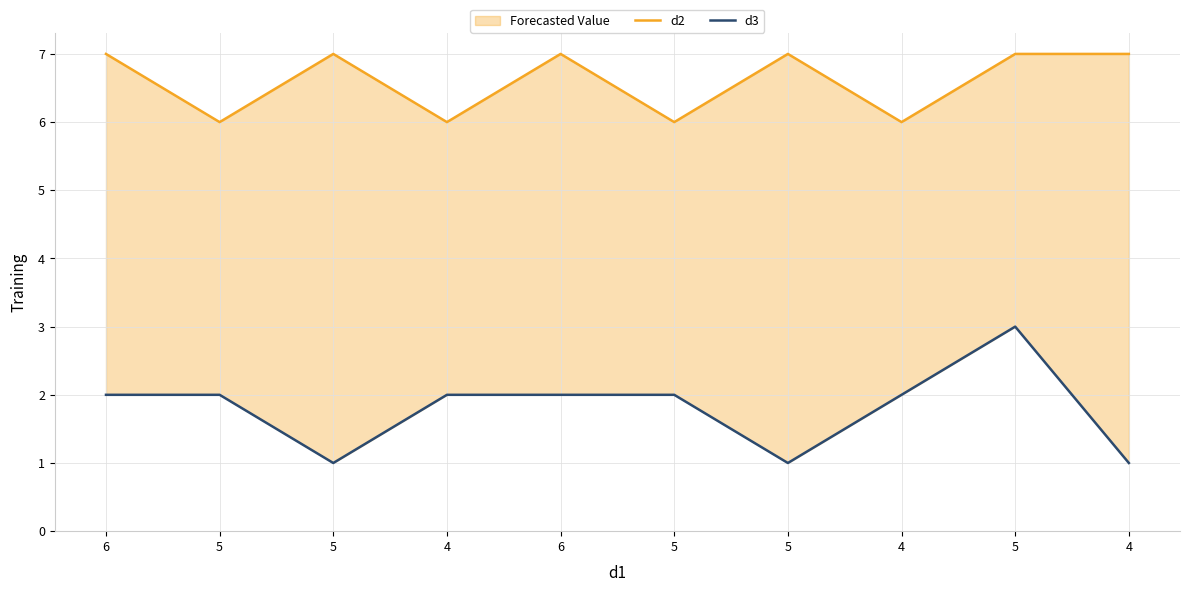

What is the maximum value for d2?

7